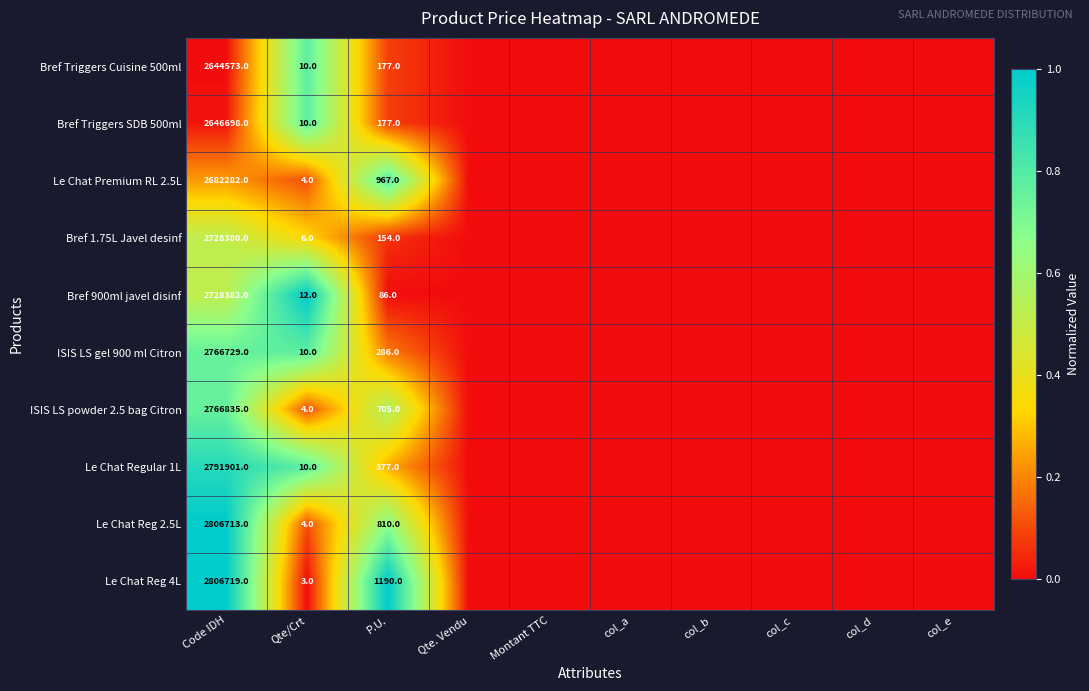

How many distinct data groups are displayed?

10